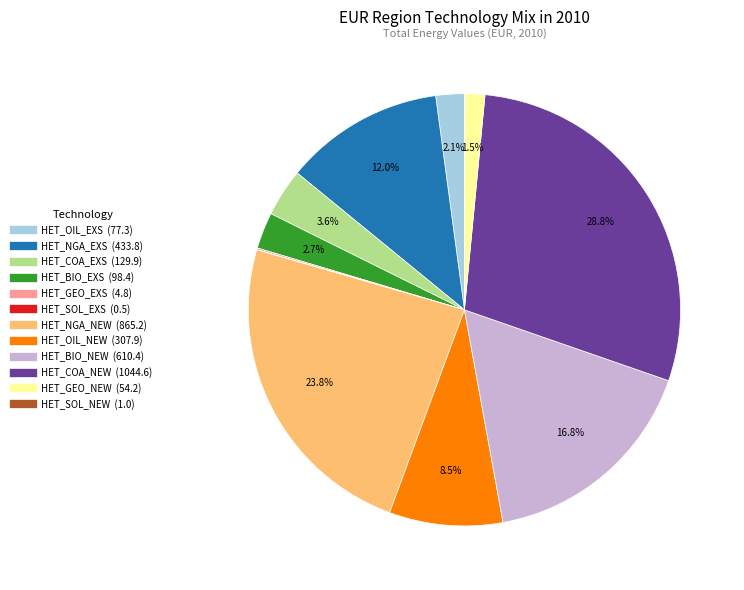

Between HET_GEO_NEW and HET_OIL_EXS, which is larger?

HET_OIL_EXS